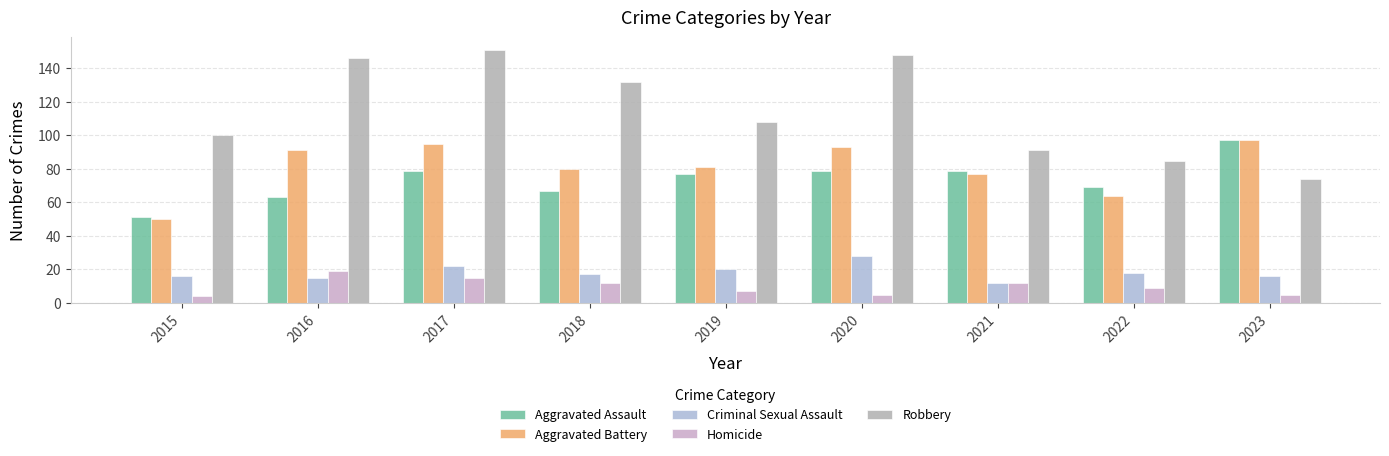

Which series has the widest spread of values?

Robbery